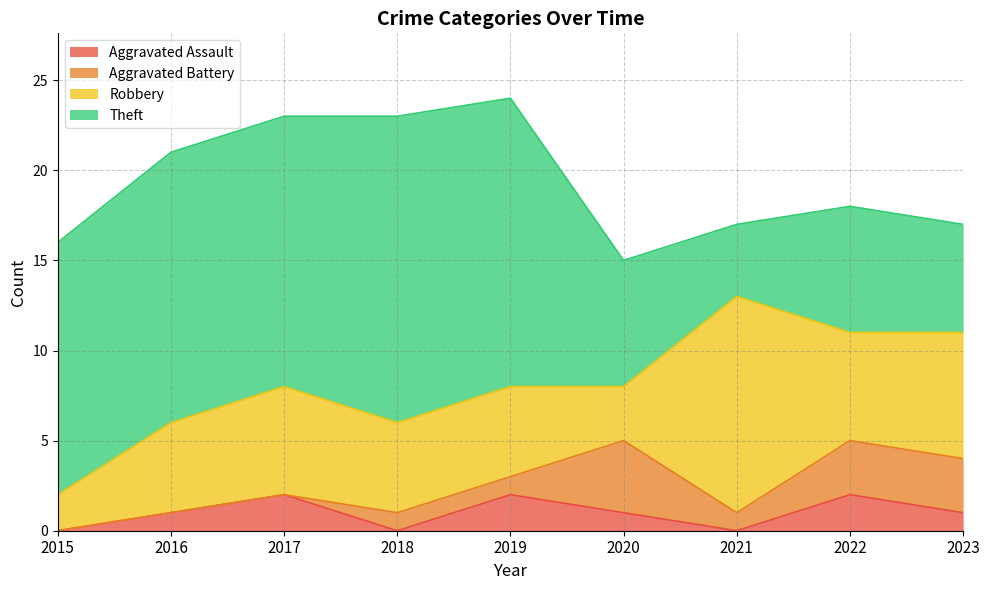

List the labels in order of Aggravated Assault value, largest first.

2017, 2019, 2022, 2016, 2020, 2023, 2015, 2018, 2021